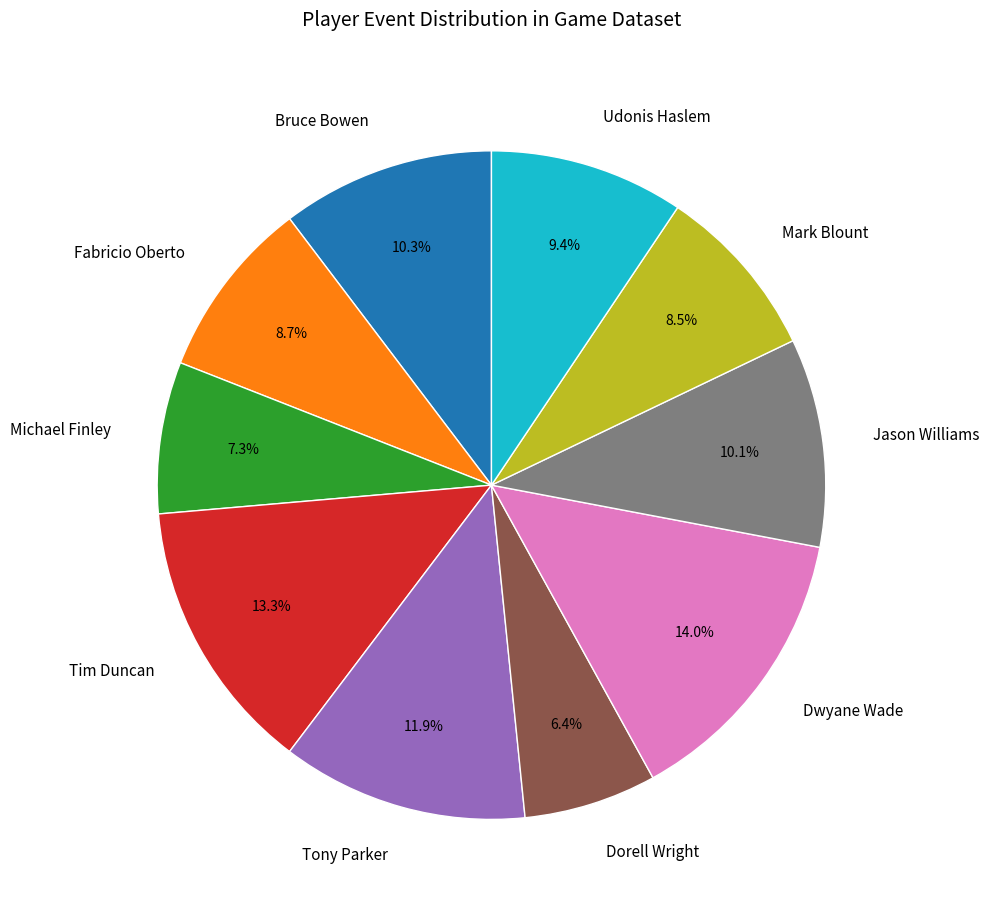

What is the total percentage of Jason Williams and Dwyane Wade?

24.1%